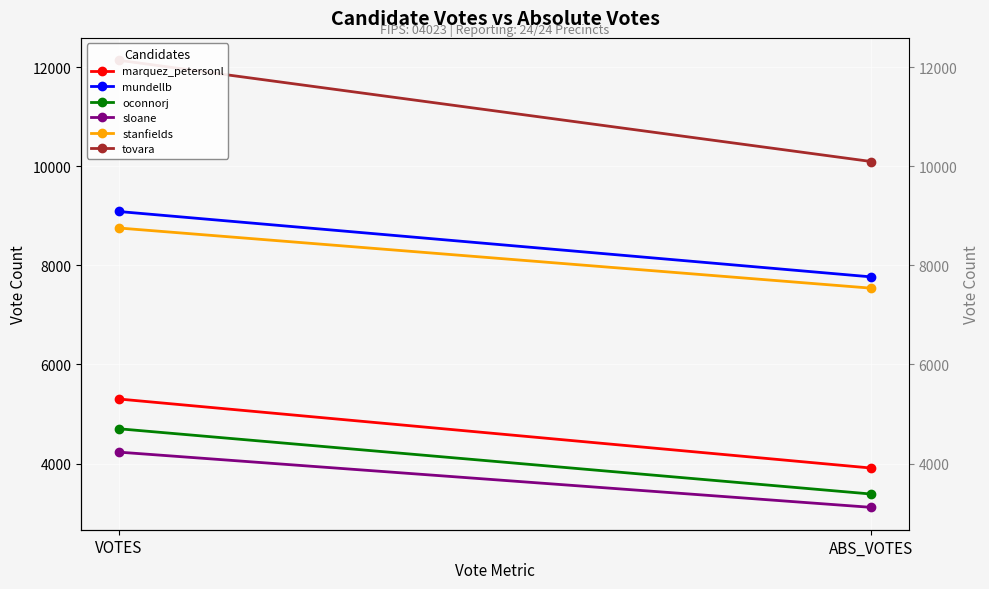

Count the number of data series in this chart.

6